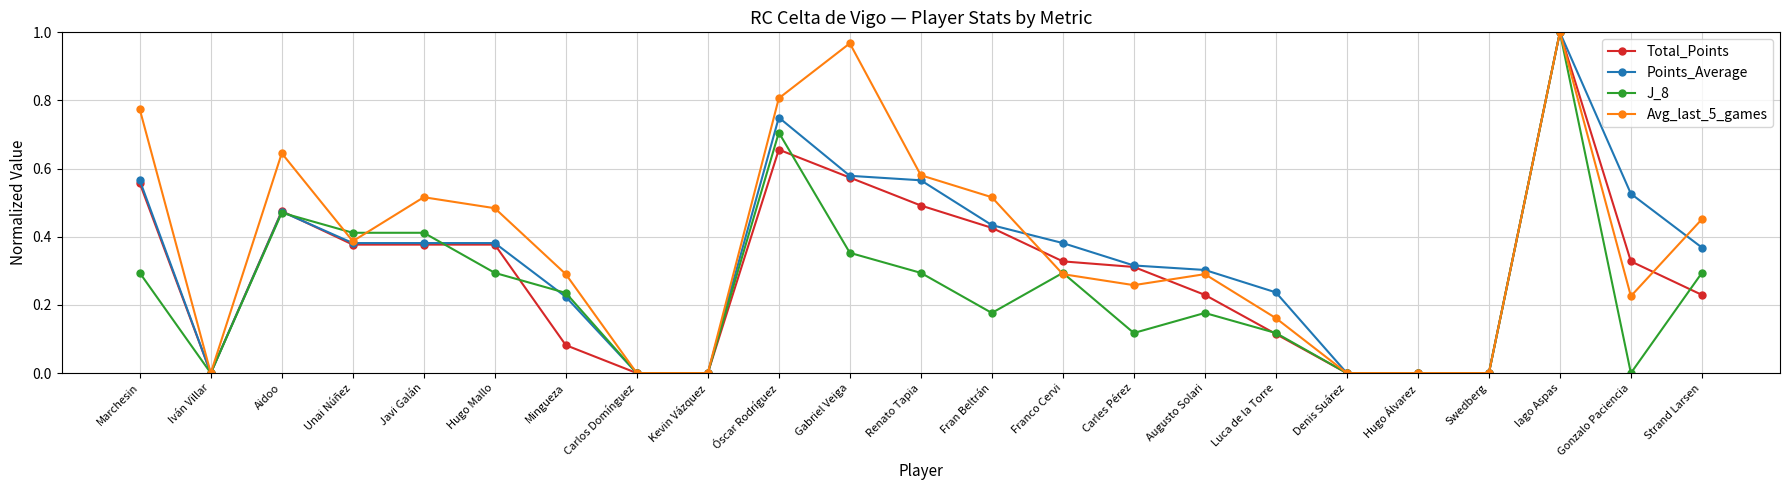

Which series has the largest total across all categories?

Avg_last_5_games